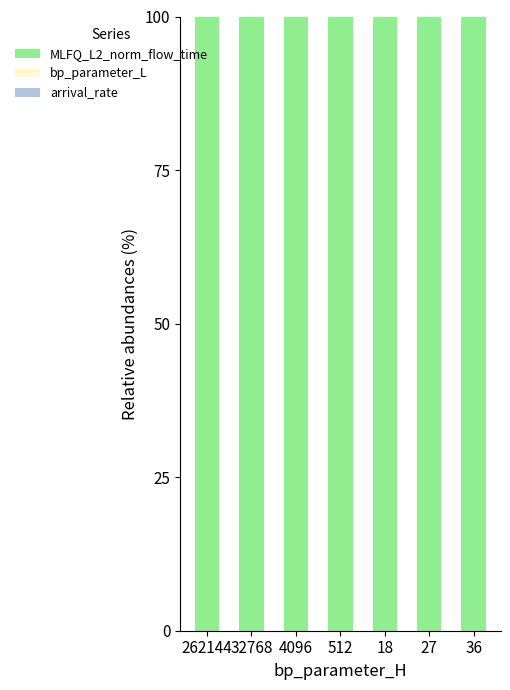

What is the maximum value for MLFQ_L2_norm_flow_time?

100.0